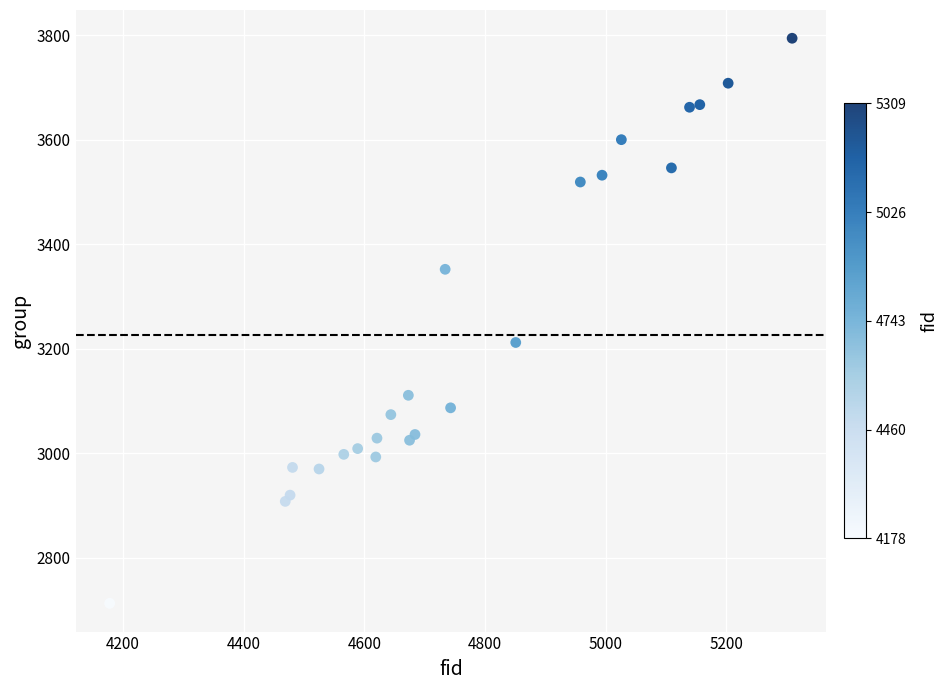

What Y value in the scatter plot is closest to 3253?

3212